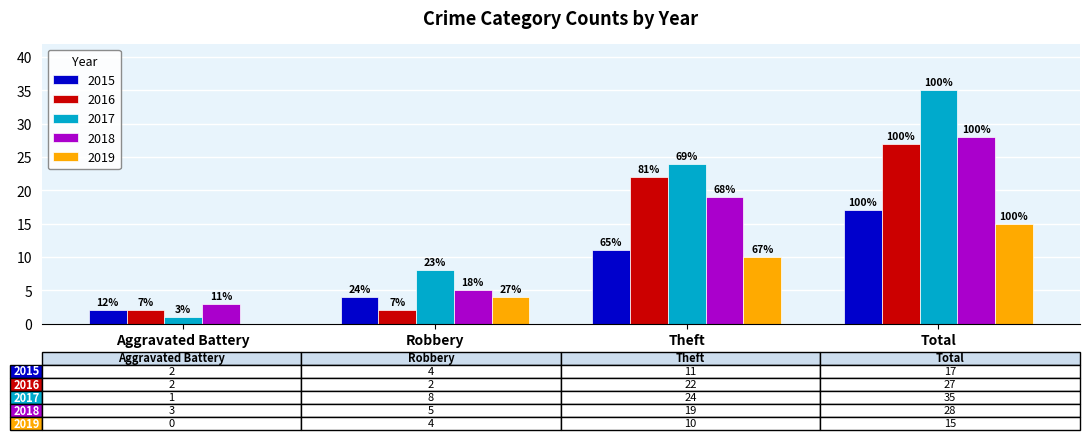

At which category is the sum across all series the highest?

Total